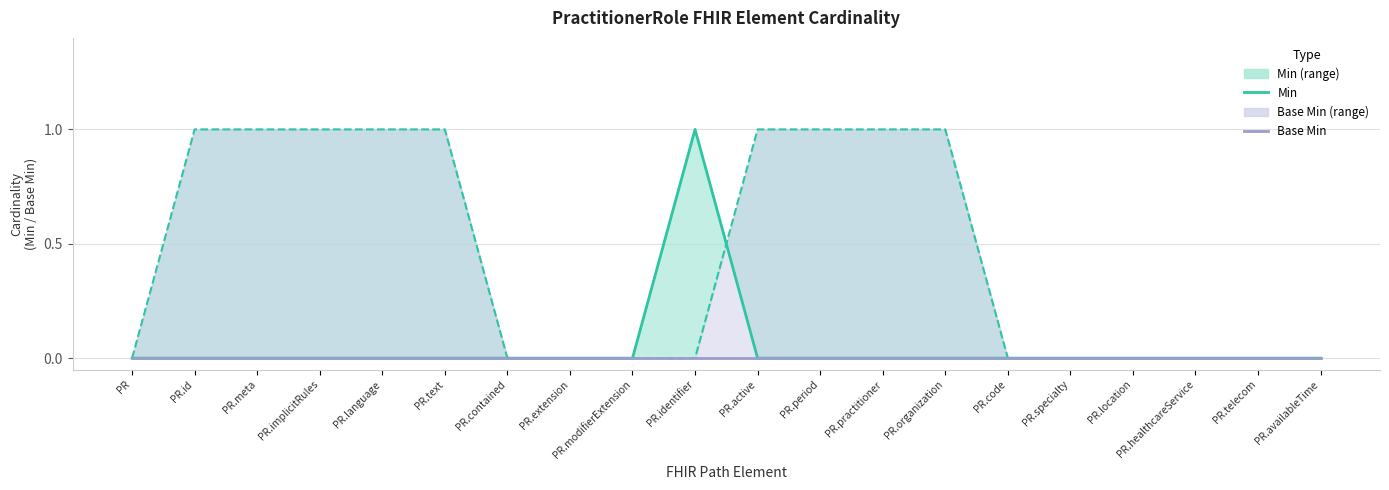

Is it true that Min equals 0 at PR.extension?

True